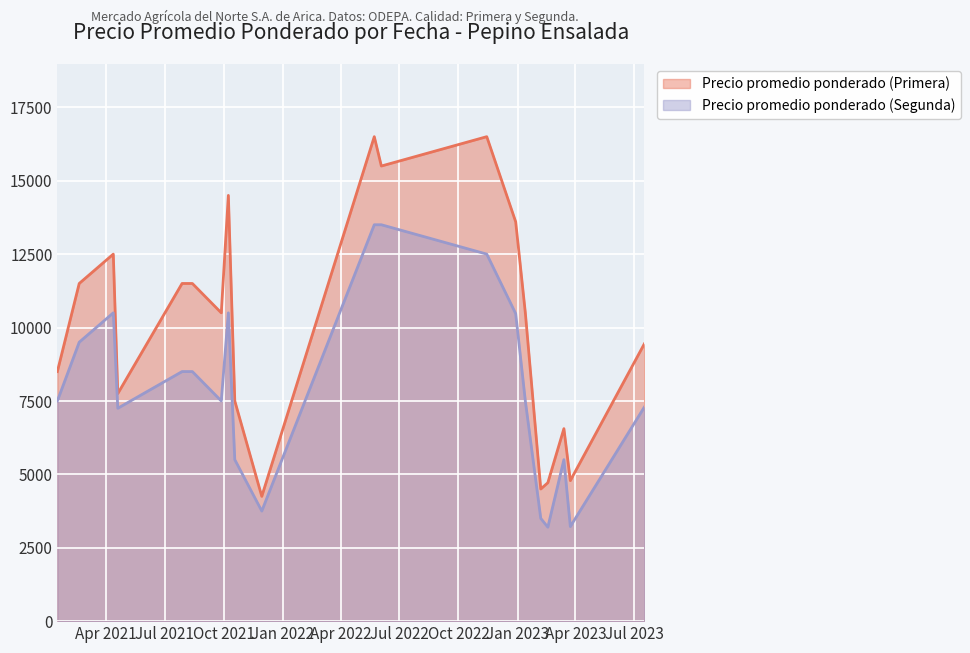

How many data points does each series have?

20